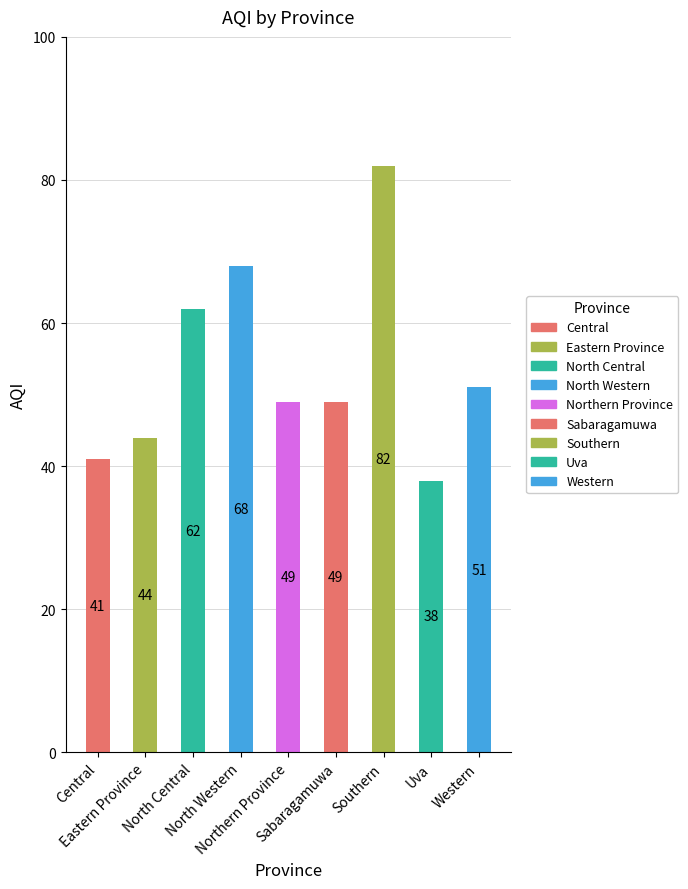

What is the difference between the maximum and minimum values?

44